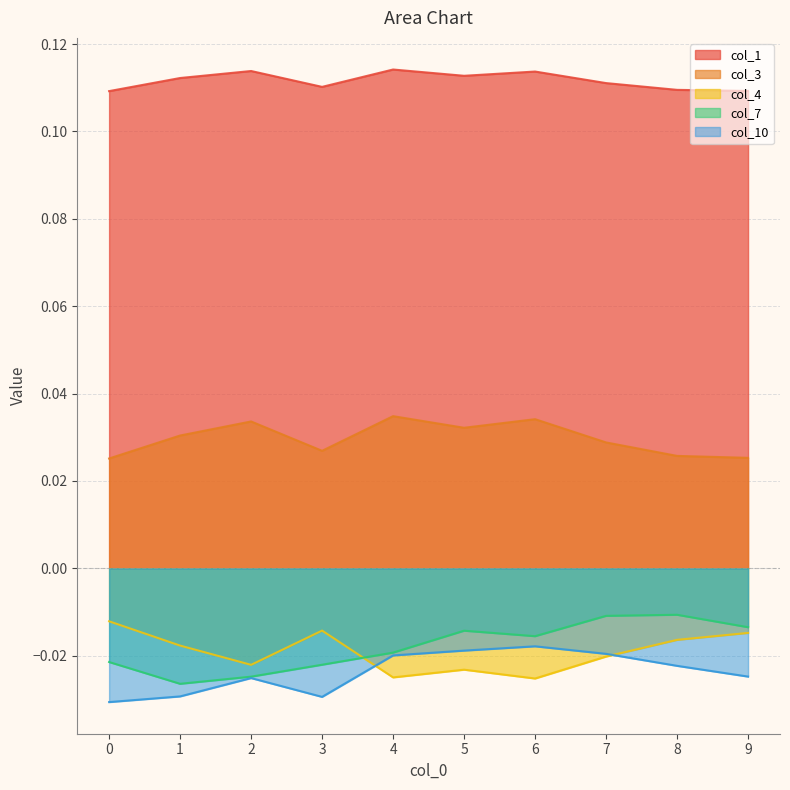

Reading left to right, extract all data points from this chart.

col_1: 0.1	0.1	0.1	0.1	0.1	0.1	0.1	0.1	0.1	0.1
col_3: 0.0	0.0	0.0	0.0	0.0	0.0	0.0	0.0	0.0	0.0
col_4: -0.0	-0.0	-0.0	-0.0	-0.0	-0.0	-0.0	-0.0	-0.0	-0.0
col_7: -0.0	-0.0	-0.0	-0.0	-0.0	-0.0	-0.0	-0.0	-0.0	-0.0
col_10: -0.0	-0.0	-0.0	-0.0	-0.0	-0.0	-0.0	-0.0	-0.0	-0.0